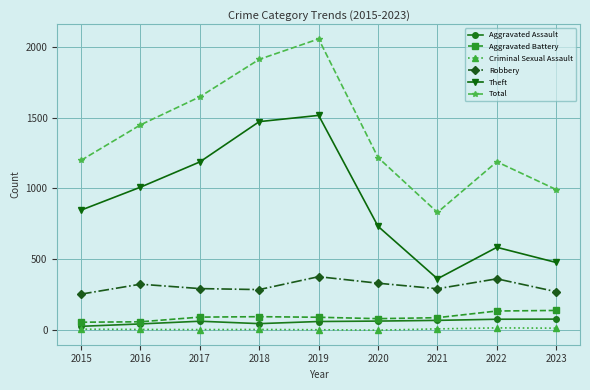

What is the difference between the highest and lowest values at 2023?

977